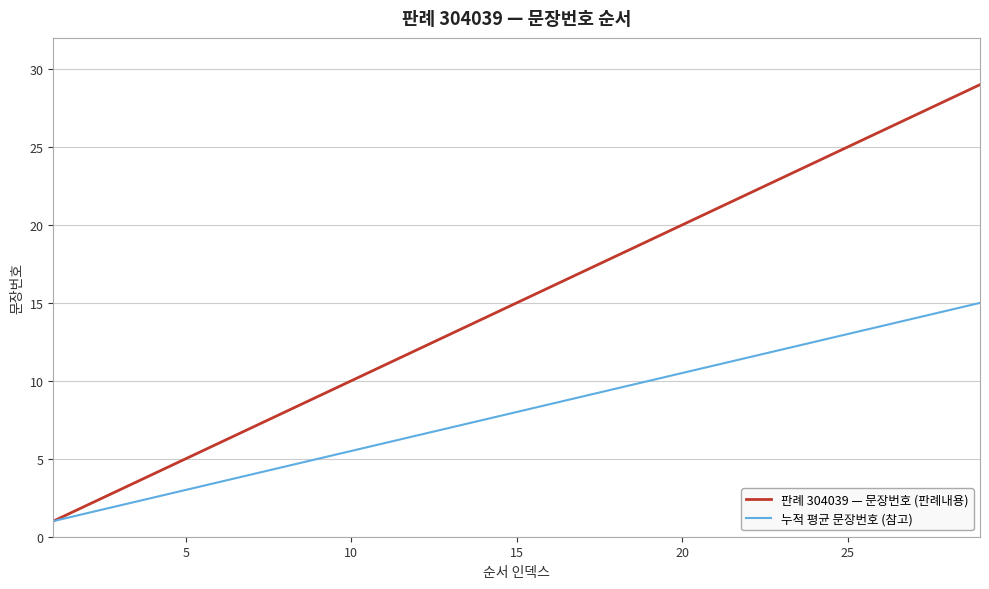

Which series has the largest range (max minus min)?

판례 304039 — 문장번호 (판례내용)